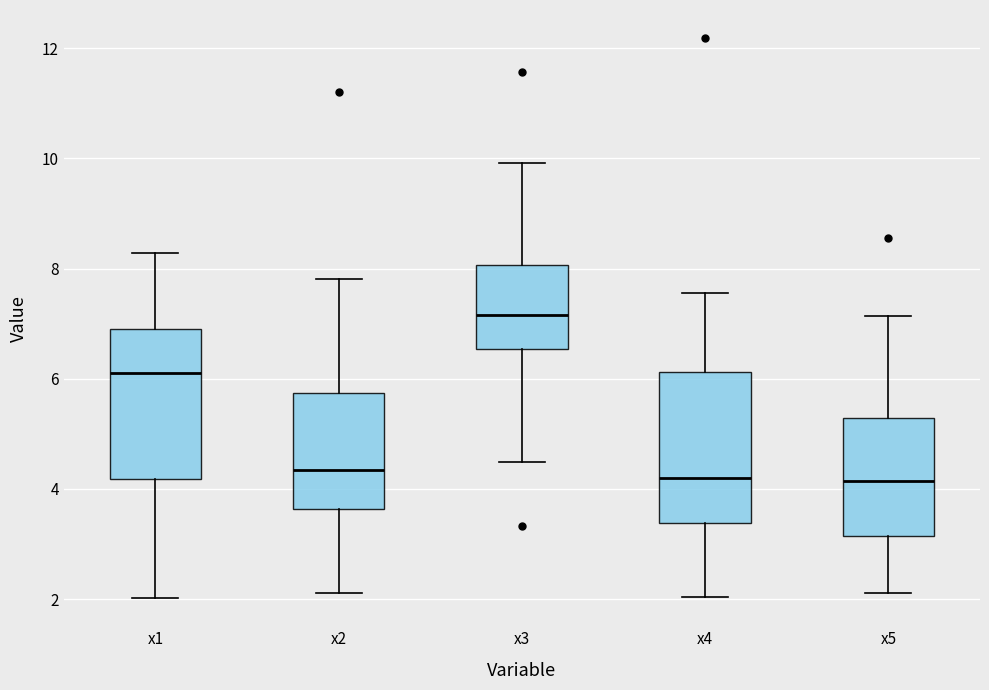

Where is the upper edge of the box for x5 on the y-axis? The values are not printed on the chart, so give them approximately, as read against the axis.

5.2